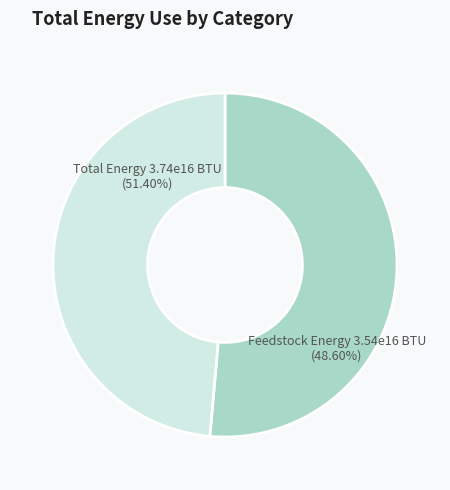

True or false: Natural gas and petroleum systems (Feedstock Energy) accounts for 62% of the total.

False